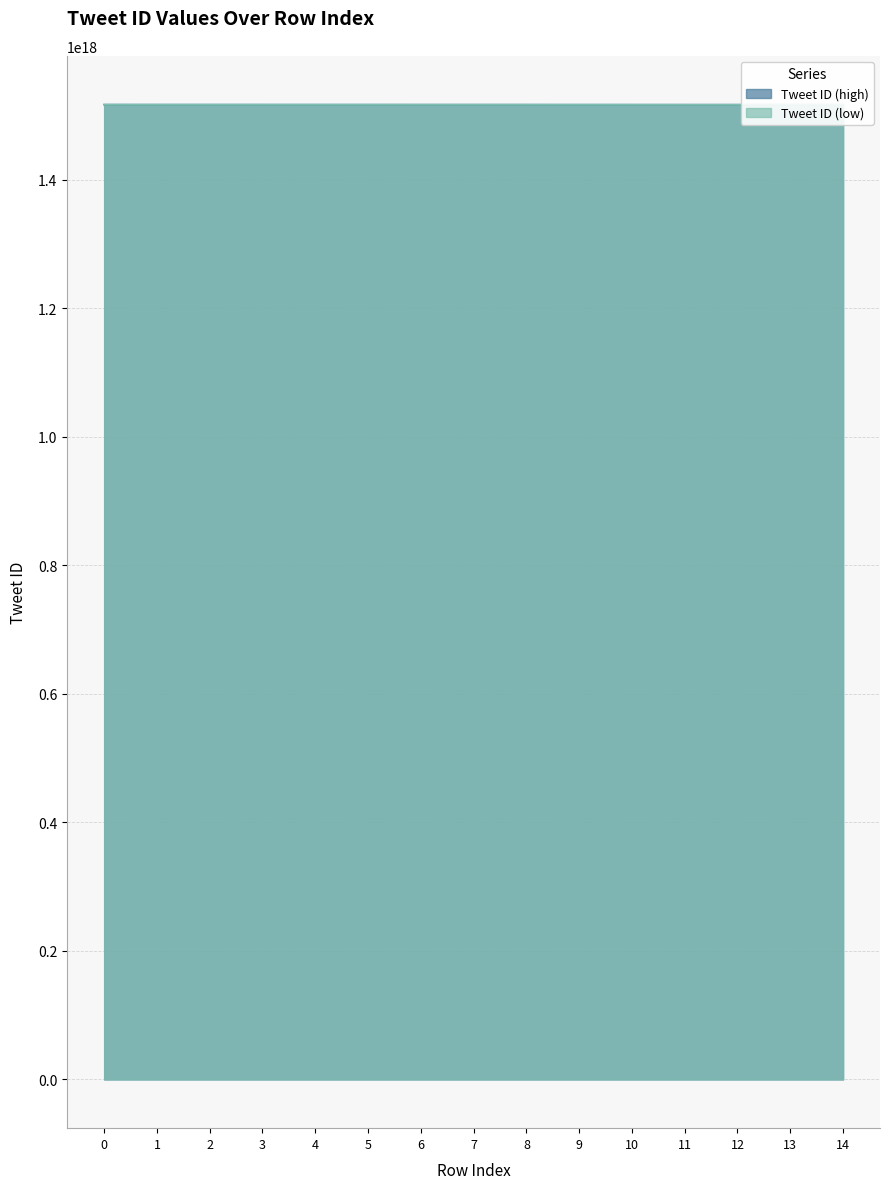

At which label does Tweet ID (high) reach its minimum?

14